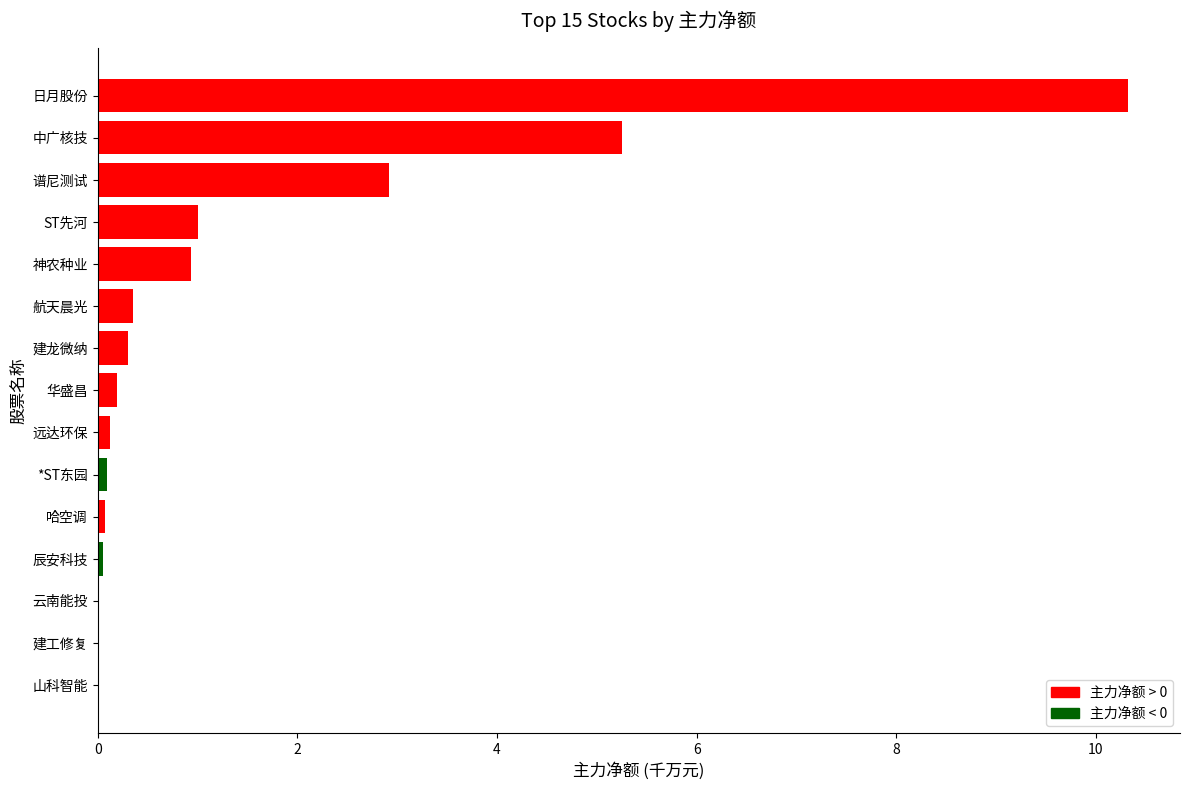

What is the average value?

1.4